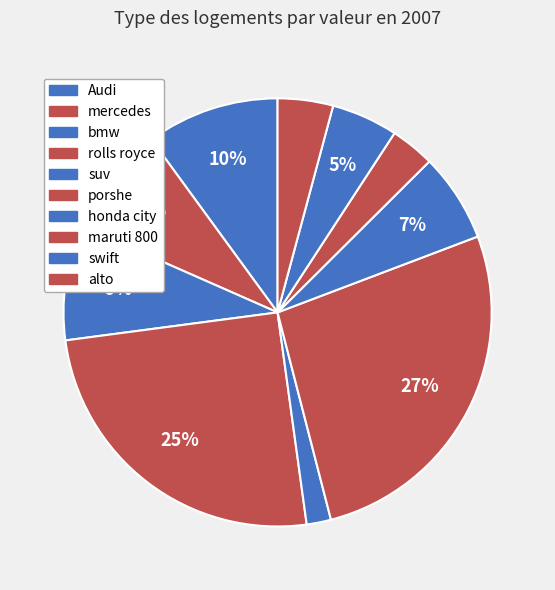

Between suv and alto, which is larger?

alto